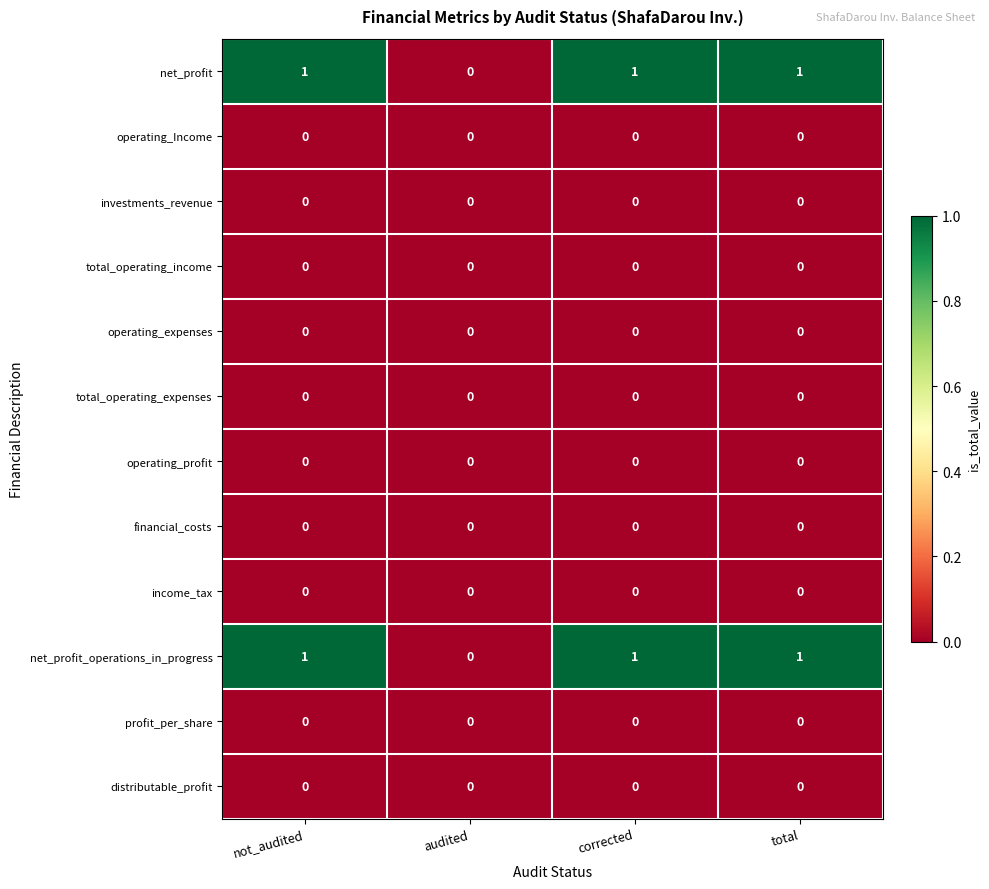

What is the sum of all net_profit_operations_in_progress values?

3